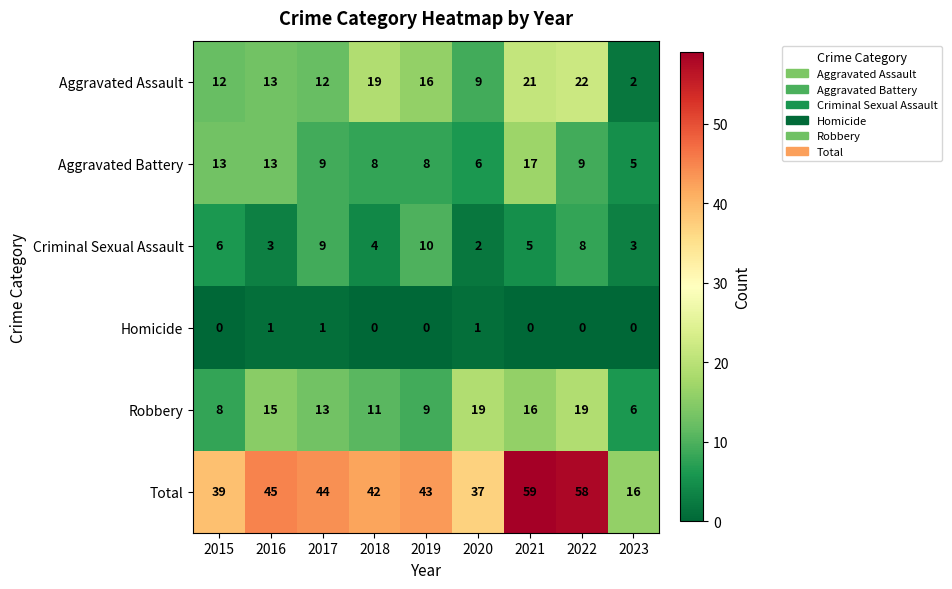

Count the number of categories in the chart.

9